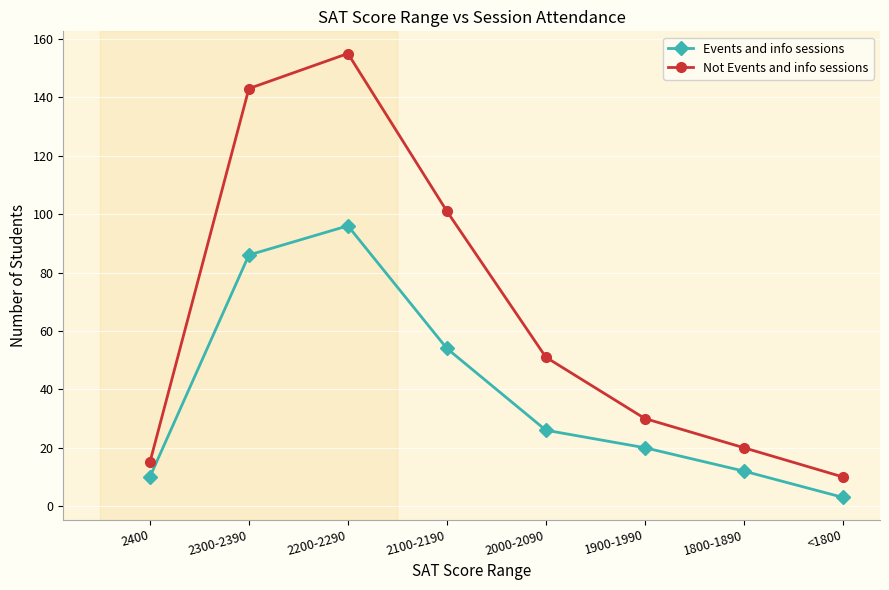

Which series has the widest spread of values?

Not Events and info sessions